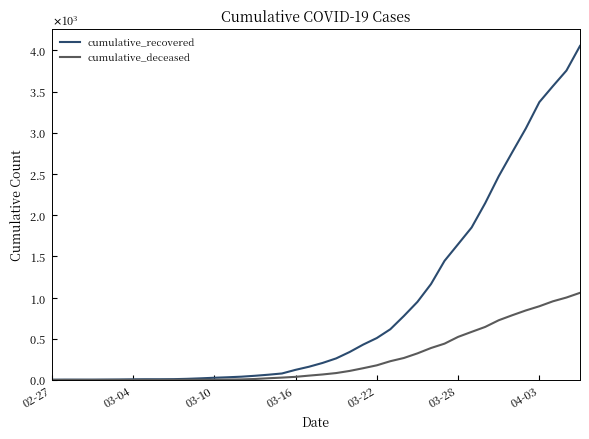

What are all the series names shown in the legend?

cumulative_recovered, cumulative_deceased